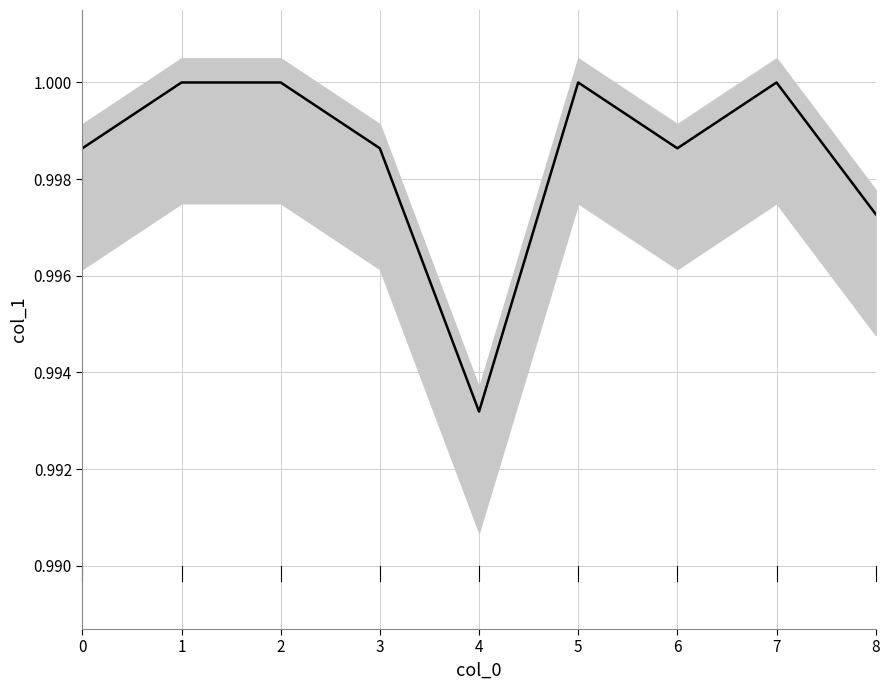

How many lines are shown in the chart?

1